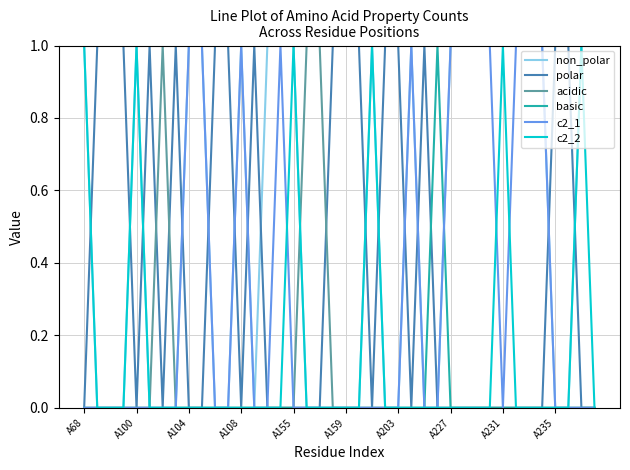

Which series has the largest total across all categories?

non_polar